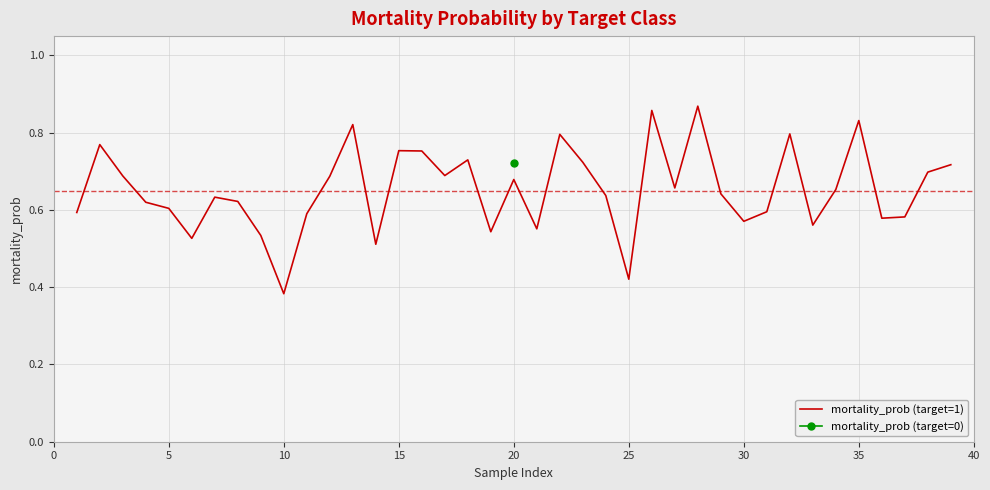

At which label is mortality_prob (target=1) closest to 0?

10